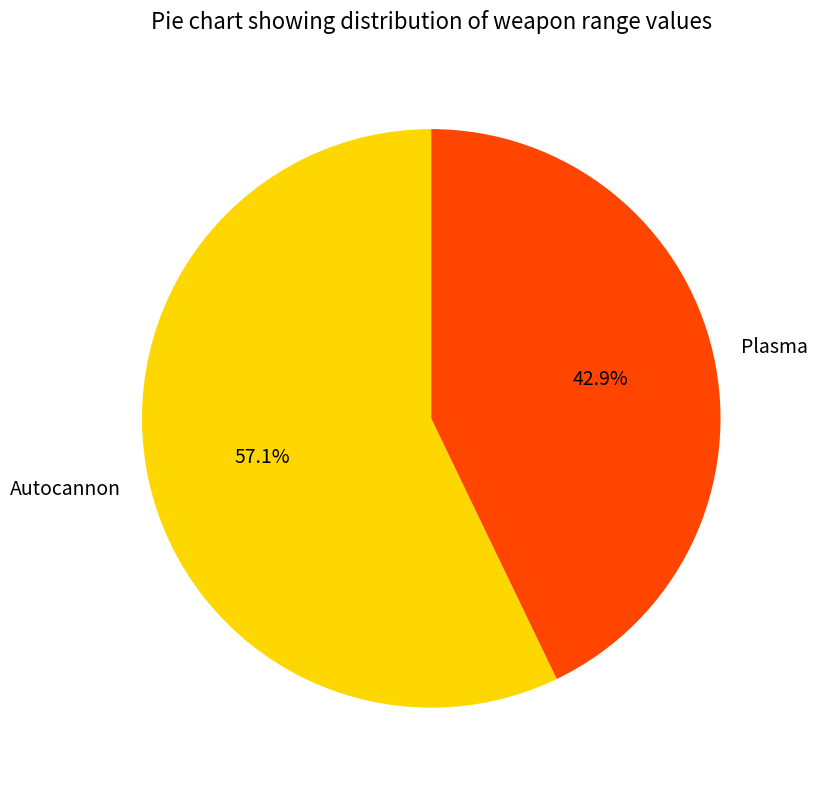

Which has a higher value, Autocannon or Plasma?

Autocannon